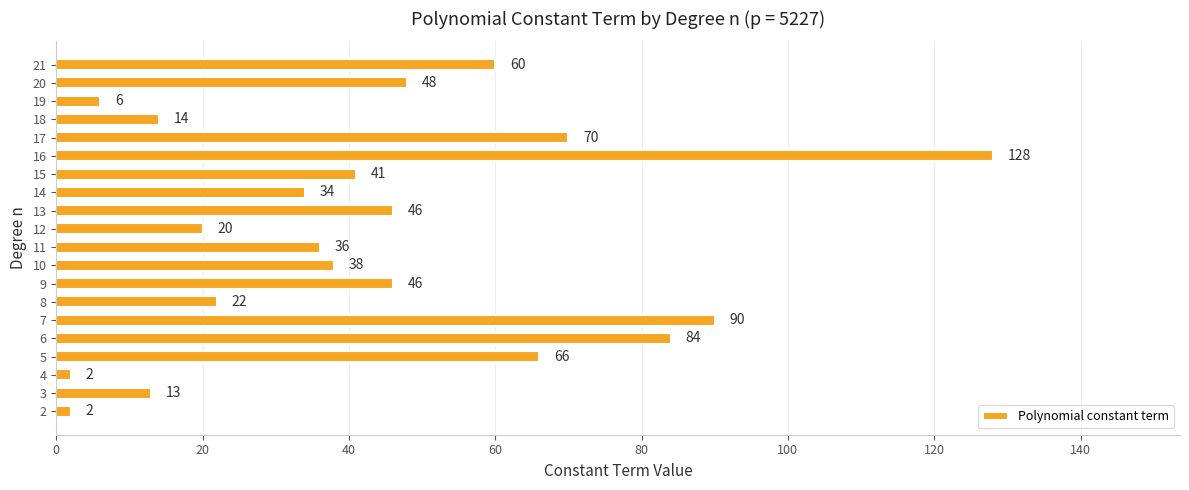

What is the approximate value at 19?

6